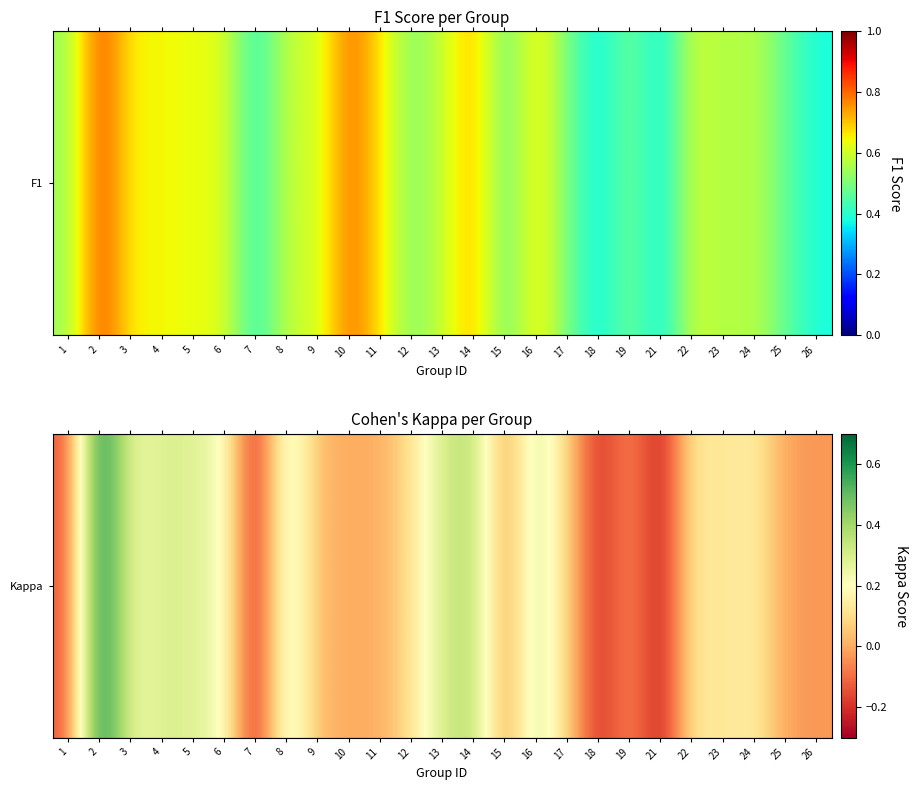

How many positive values are there?

15